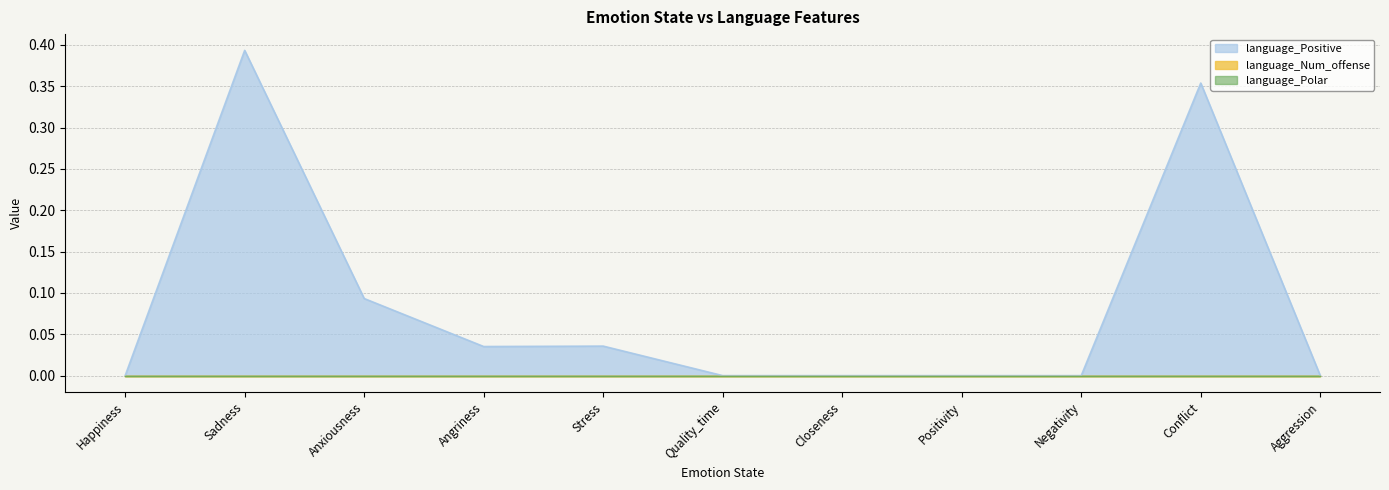

Between which two adjacent categories do language_Positive and language_Num_offense first intersect?

Negativity and Conflict